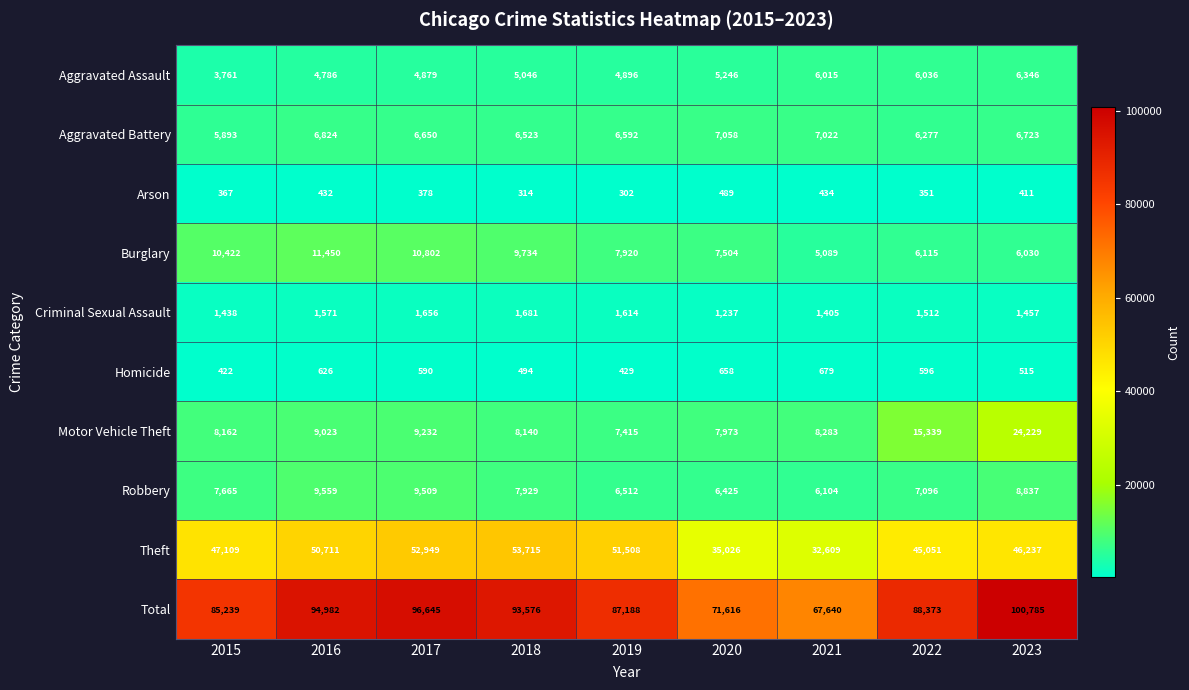

What is the total value across all series at 2023?

201570